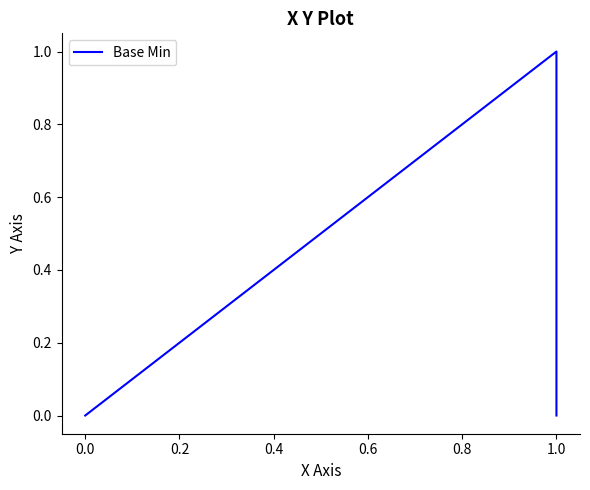

How many data points does each series have?

5